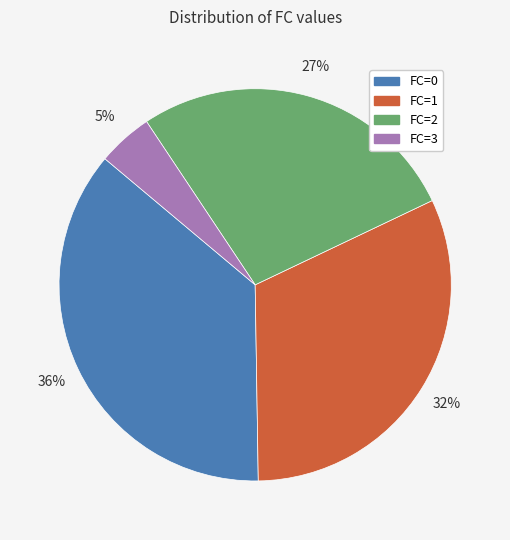

How many slices are in this pie chart?

4